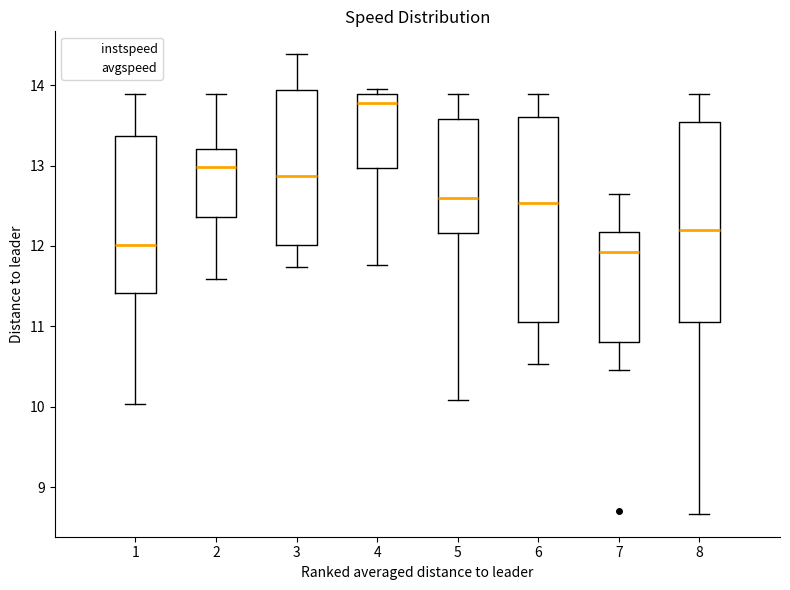

Reading left to right, transcribe this box plot: for each box, give where its median line is, the range the box spans, and where its two whiskers end, as read against the y-axis. The values are not printed on the chart, so give them approximately, as read against the axis.

1: median 12.0, box 11.4 to 13.4, whiskers 10.0 to 13.9
2: median 13.0, box 12.4 to 13.2, whiskers 11.6 to 13.9
3: median 12.9, box 12.0 to 13.9, whiskers 11.7 to 14.4
4: median 13.8, box 13.0 to 13.9, whiskers 11.8 to 14.0
5: median 12.6, box 12.2 to 13.6, whiskers 10.1 to 13.9
6: median 12.5, box 11.1 to 13.6, whiskers 10.5 to 13.9
7: median 11.9, box 10.8 to 12.2, whiskers 10.5 to 12.6
8: median 12.2, box 11.1 to 13.5, whiskers 8.7 to 13.9